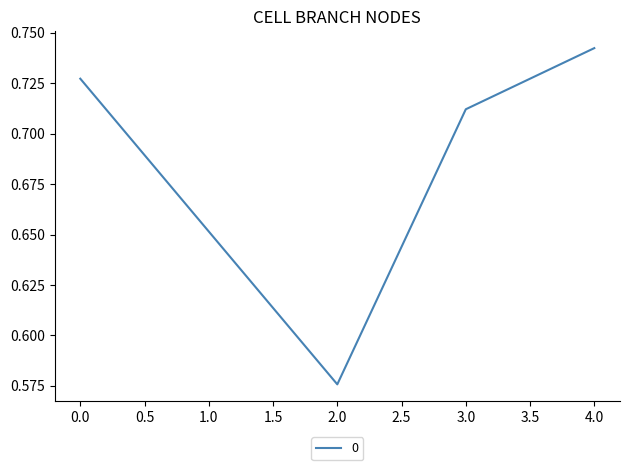

Which label corresponds to the smallest value in the chart?

2.0